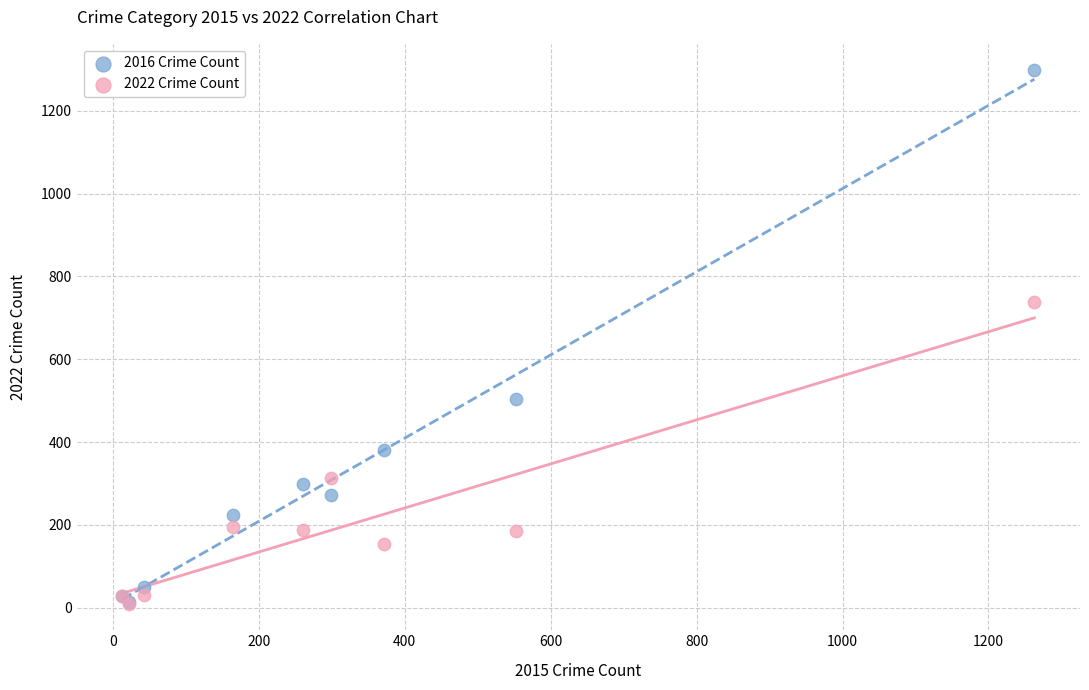

In the 2016 Crime Count series, what Y value is closest to 655?

505